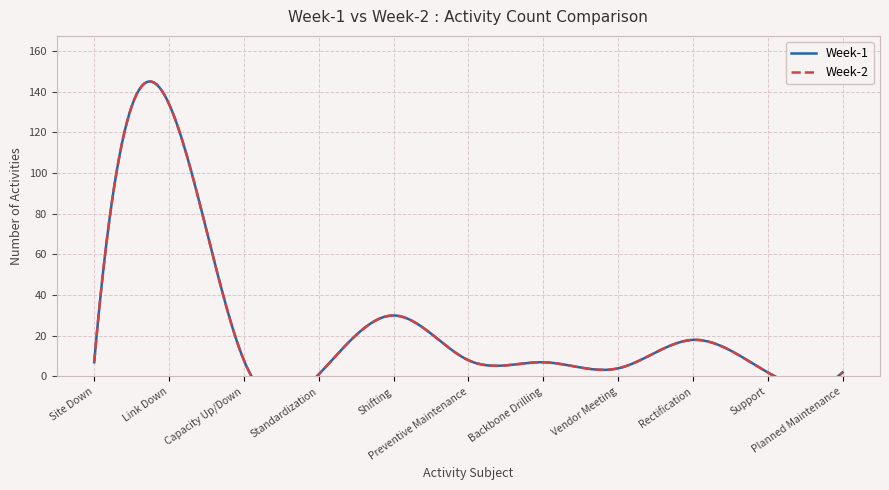

What is the total value across all series at Rectification?

36